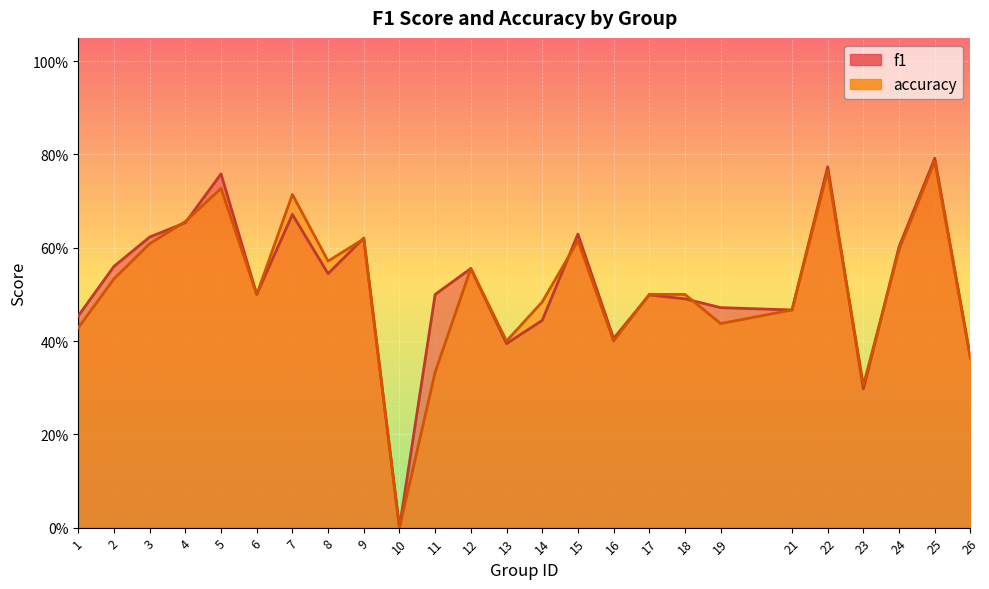

What is the total value across all series at 5?

1.5